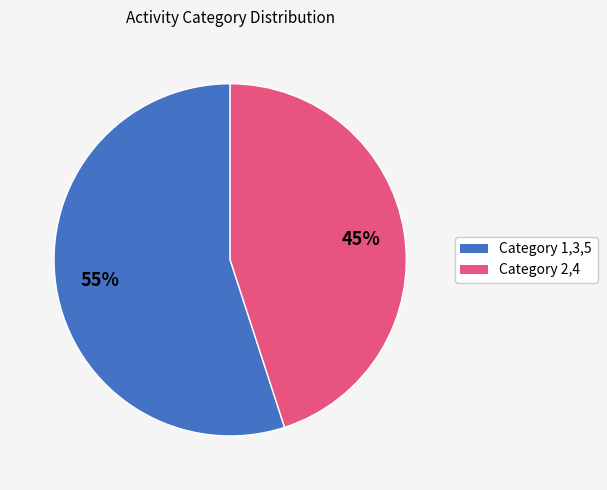

Does any single category account for the majority?

Yes